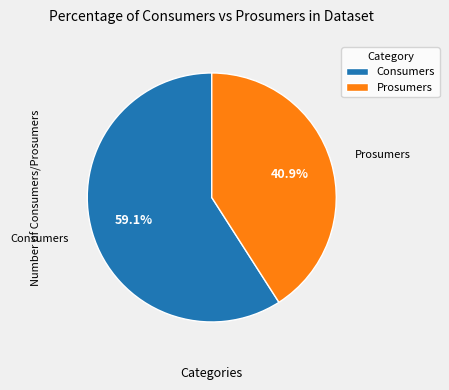

Is it true that Prosumers is 41% of the pie?

True